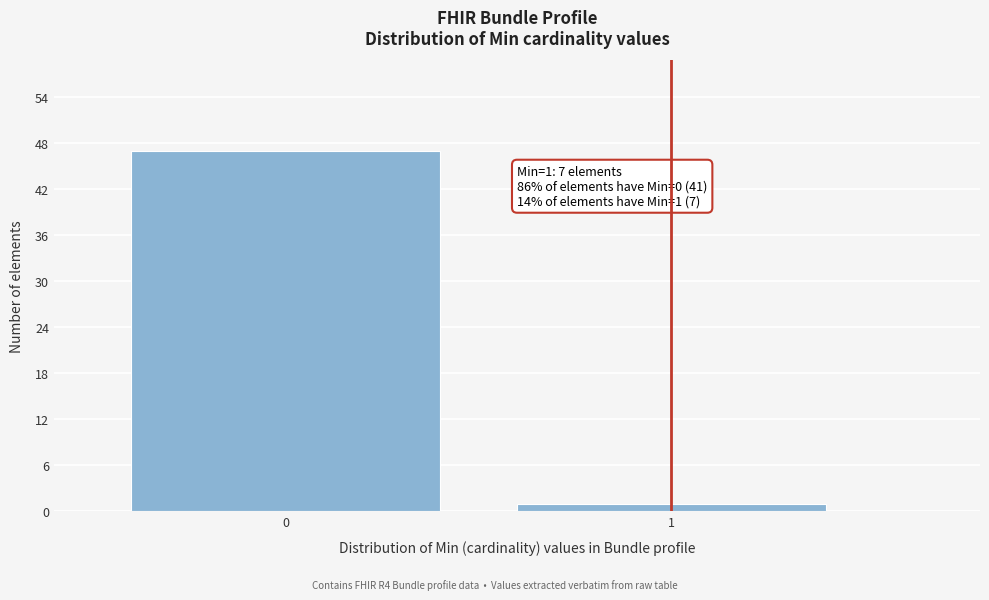

Reading left to right, list all the values displayed in this chart.

0=47	1=1